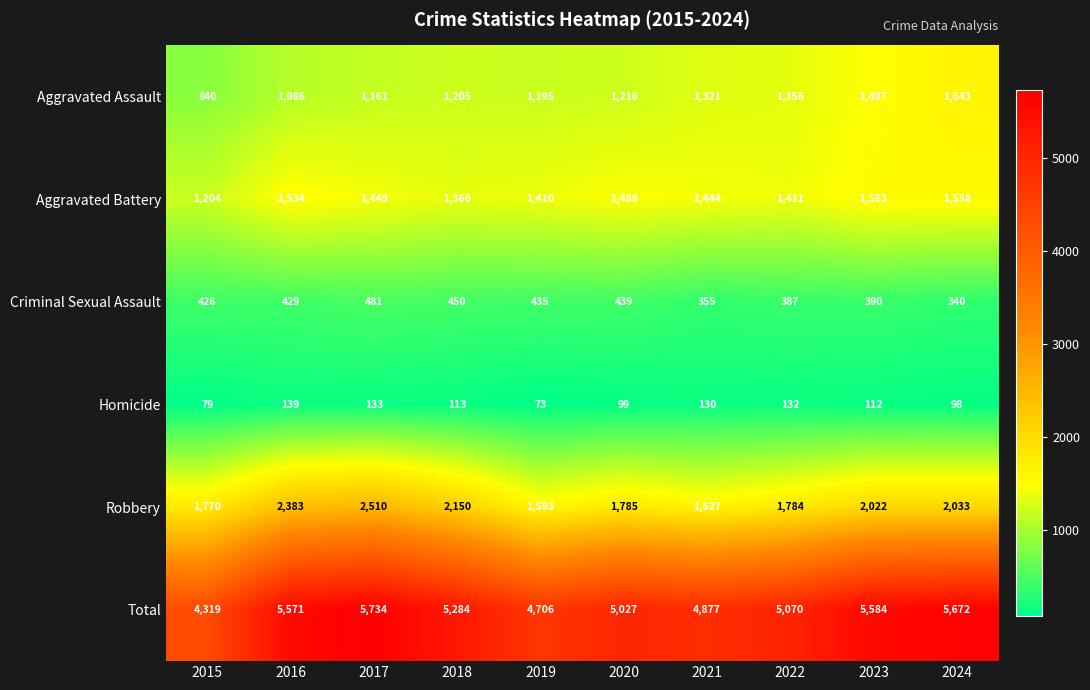

What is the smallest value displayed?

73